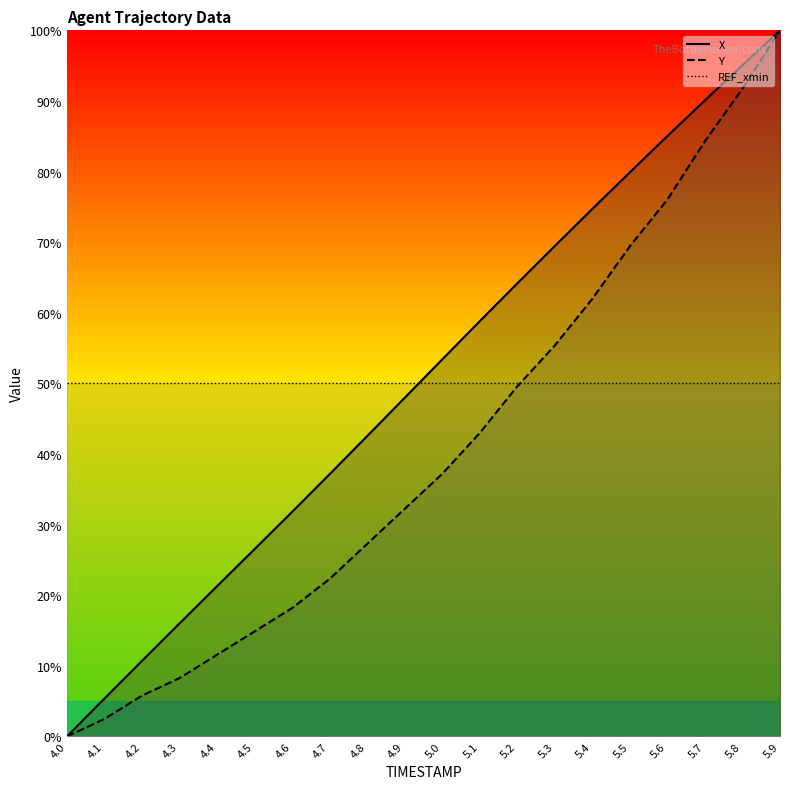

Rank the series at 4.5 from highest to lowest value.

X, Y